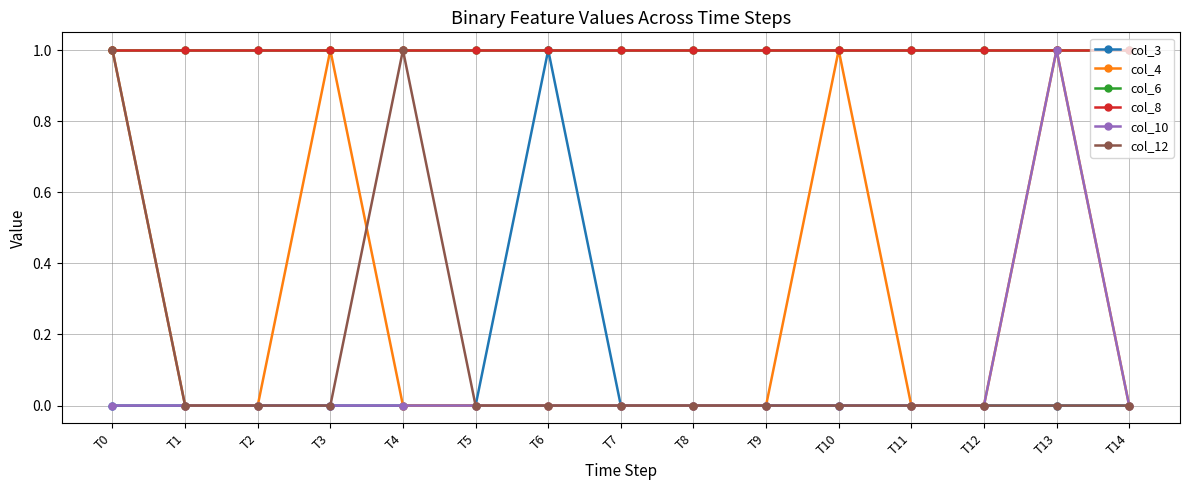

Is this an area chart (filled region under the line)?

No